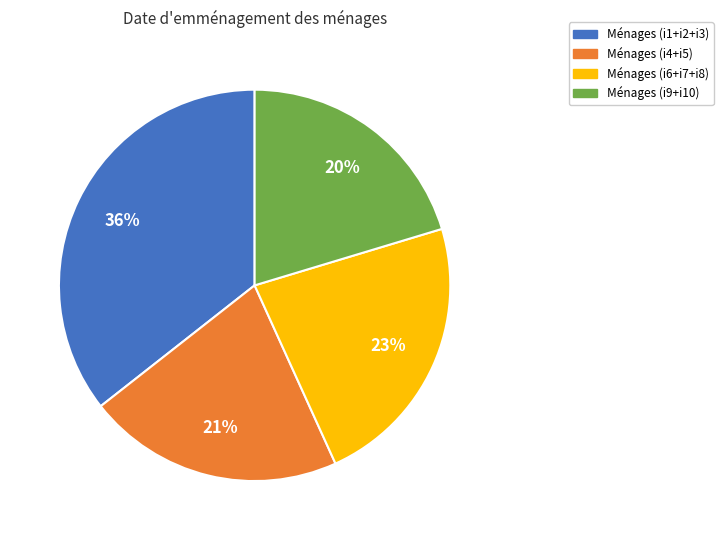

Is there any slice that represents more than half of the pie?

No